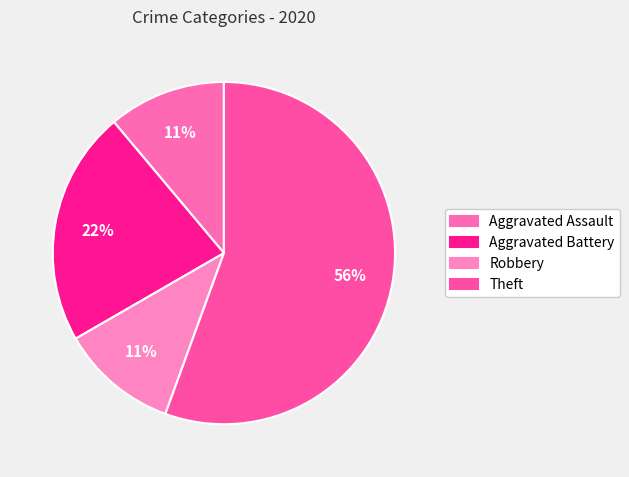

Rank the categories by value from lowest to highest.

Aggravated Assault, Robbery, Aggravated Battery, Theft